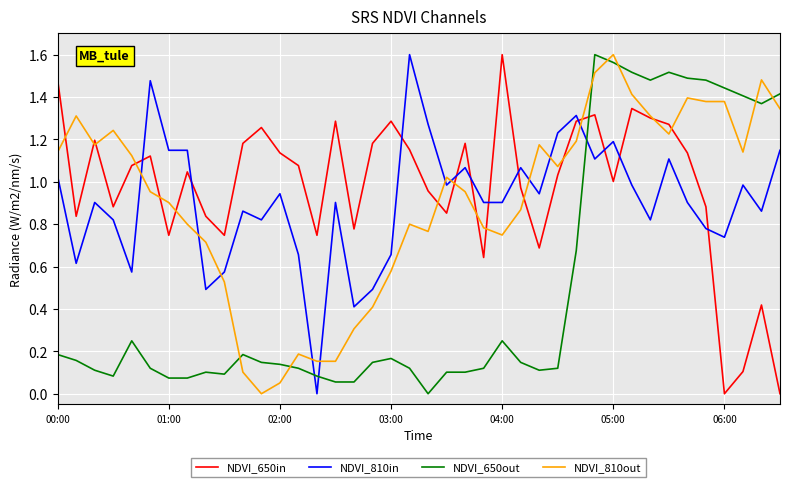

How many intersections are there between NDVI_650out and NDVI_810in?

3